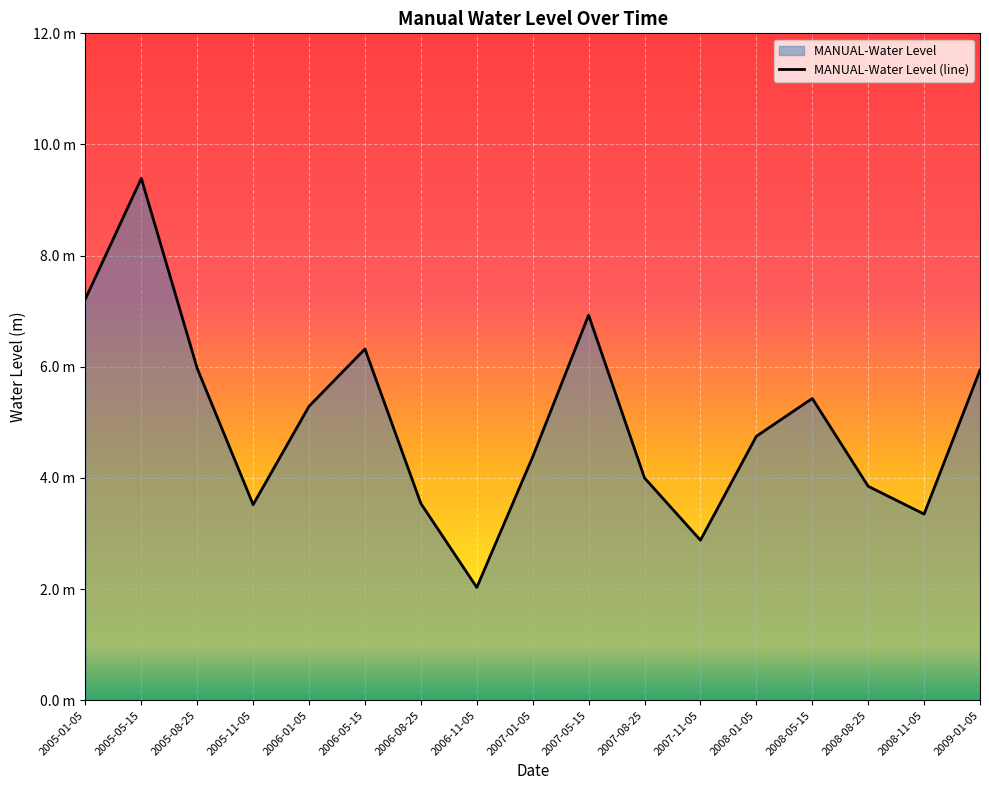

Which label corresponds to the smallest value in the chart?

2006-11-05